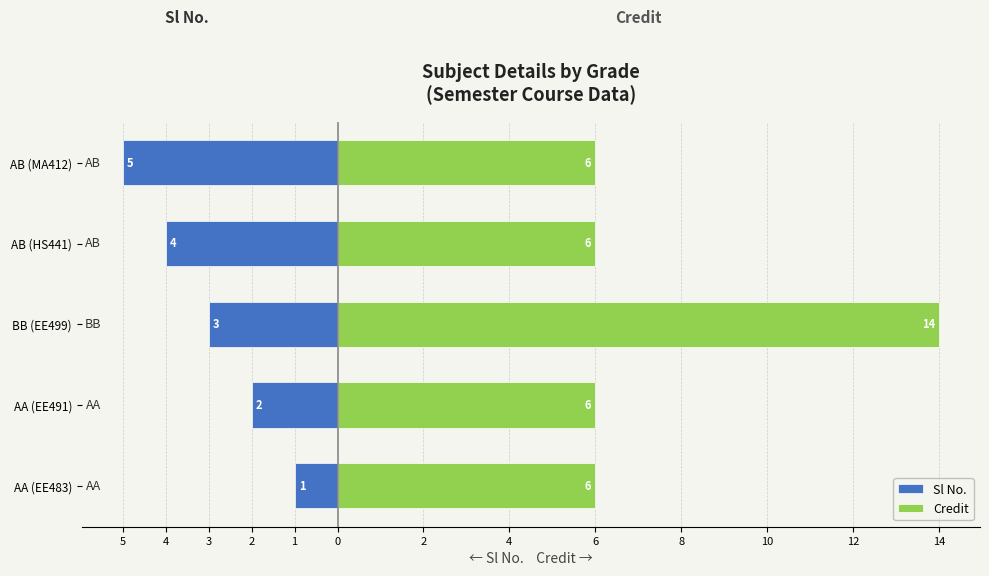

The Sl No. series shows -2 at BB (EE499). True or false?

False